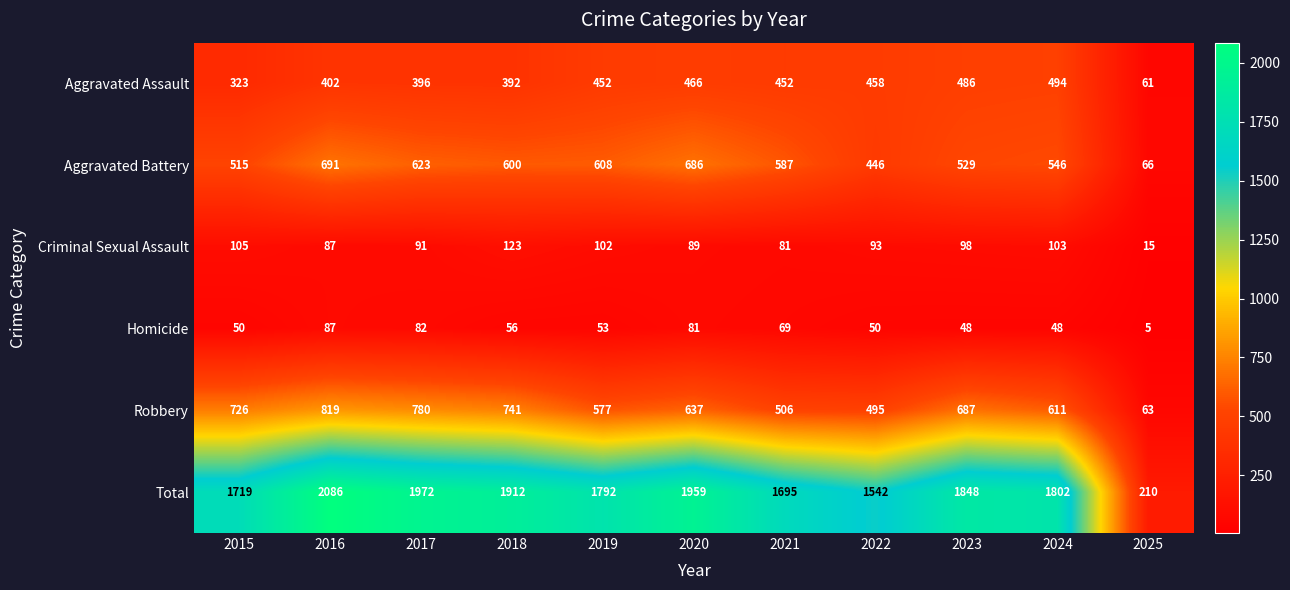

How many series are shown in this chart?

6